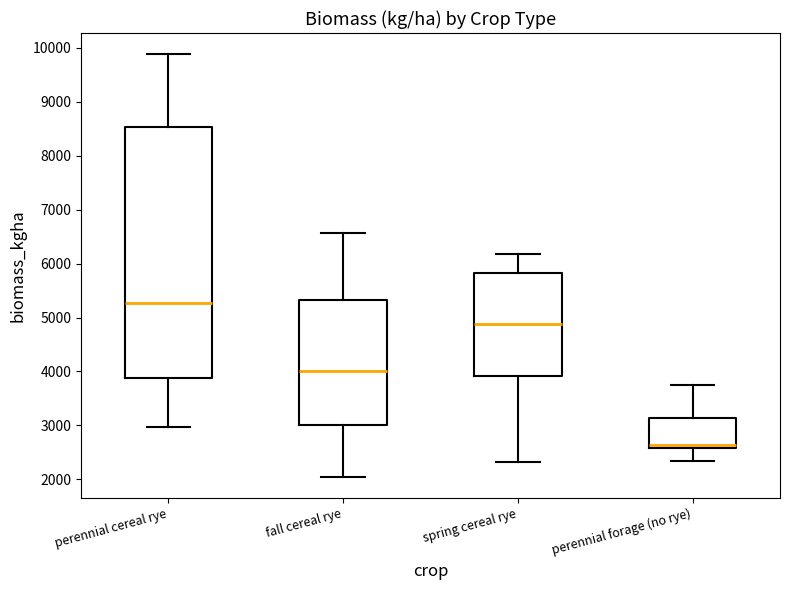

Which box has the lowest median line?

perennial forage (no rye)